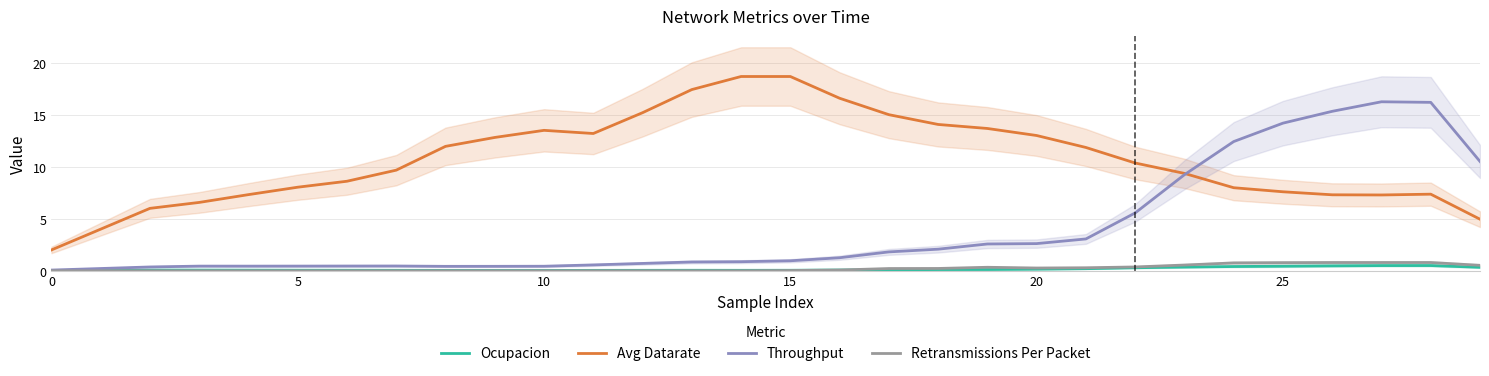

Which series has the widest spread of values?

Avg Datarate